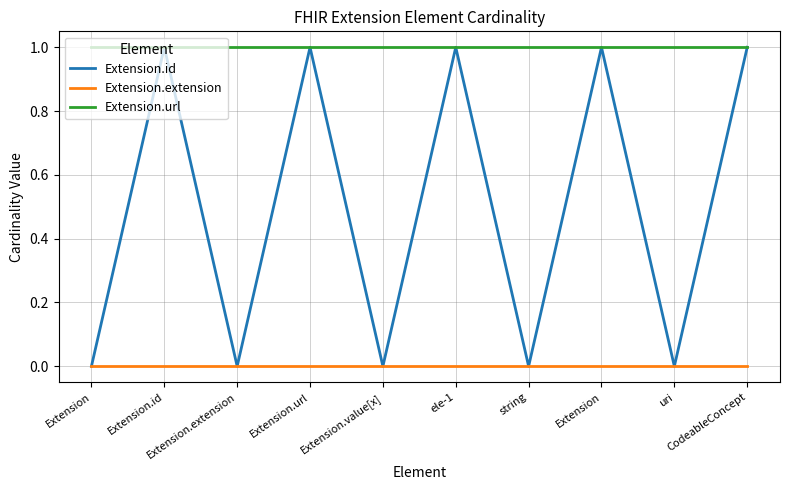

Which category has the lowest value in the Extension.extension series?

Extension